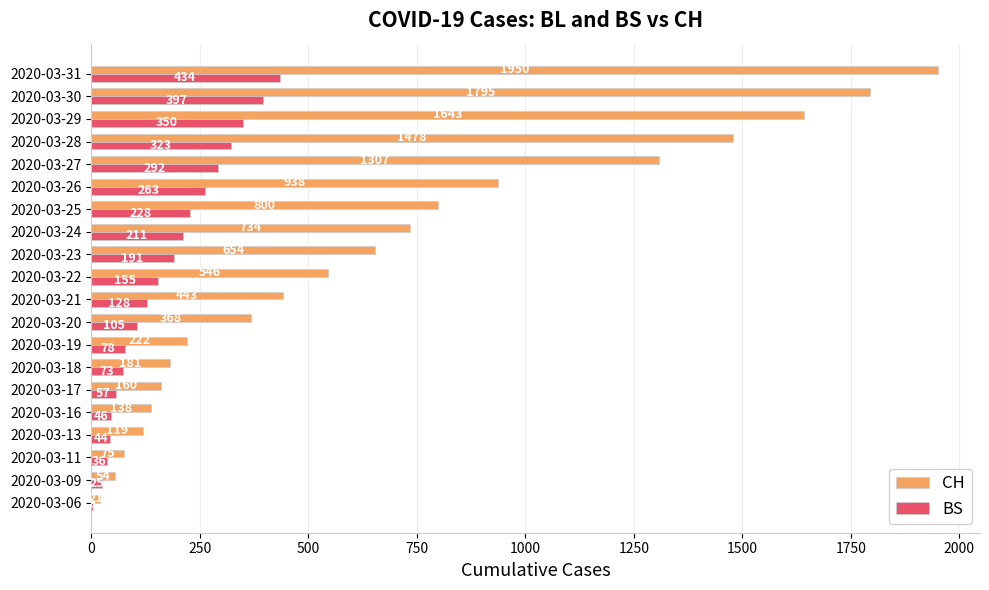

The value of BS at 2020-03-22 is 155. True or false?

True